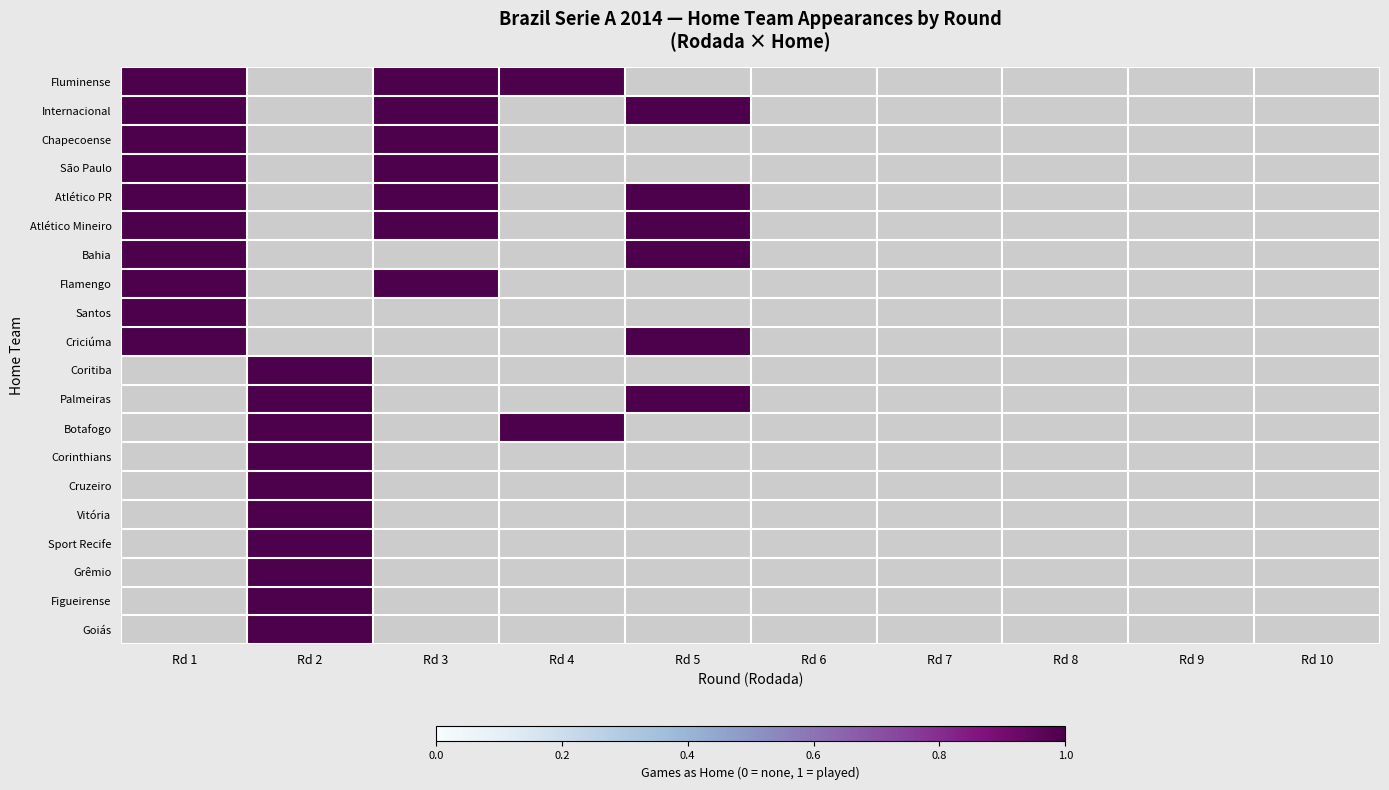

At which category is the sum across all series the highest?

Rodada 1